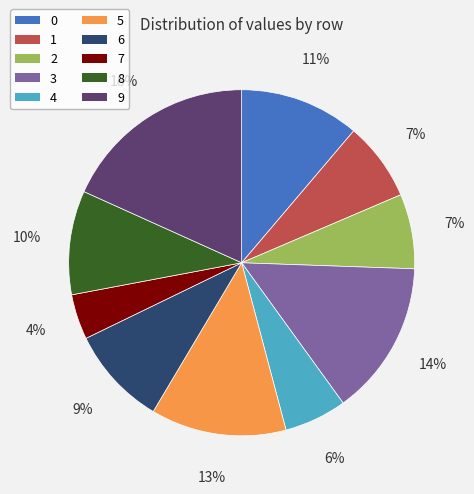

Which category has the smallest portion of the pie?

7